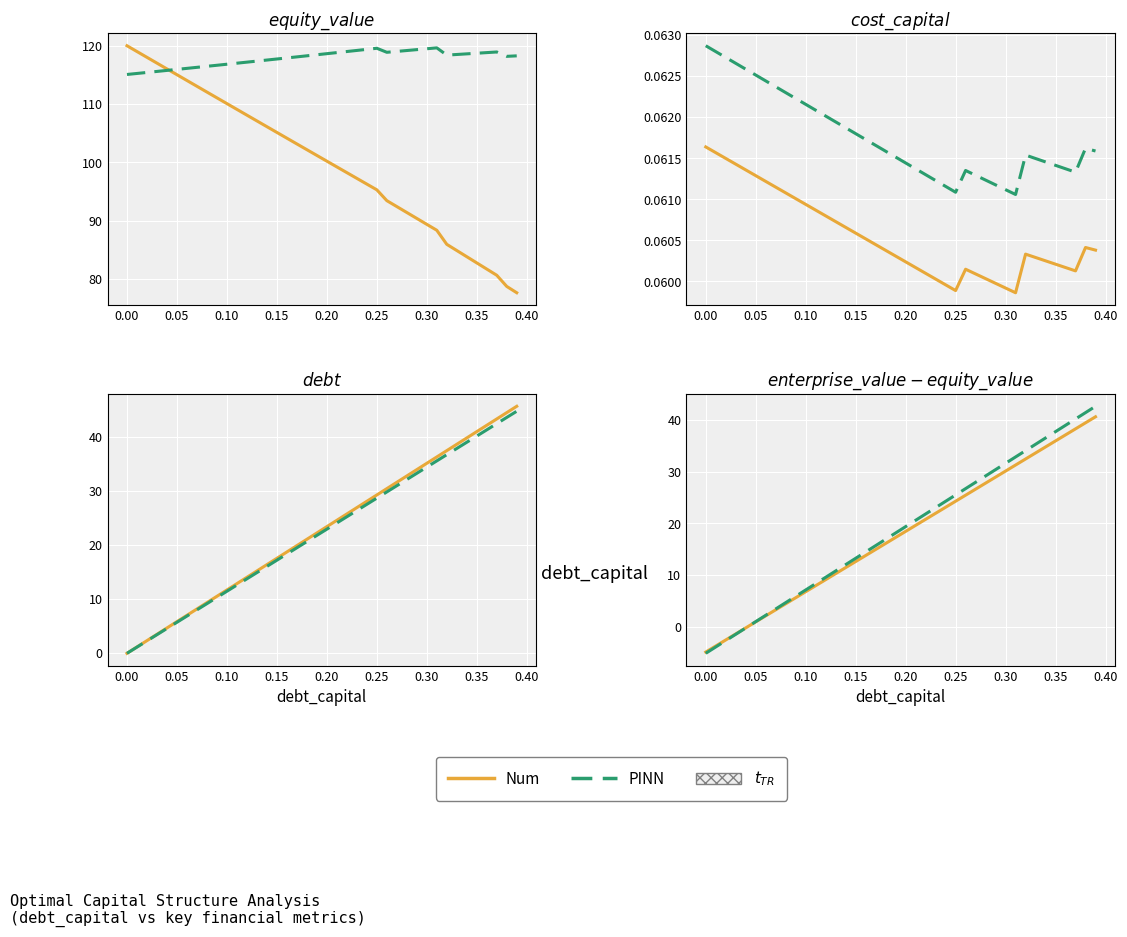

The value of equity_value at 0.30 is 89.4. True or false?

True